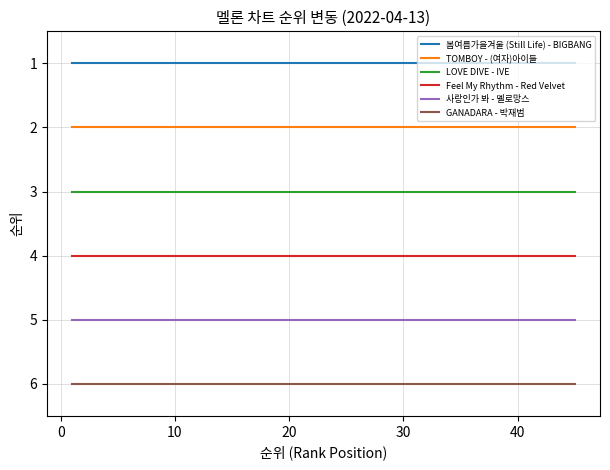

What is the greatest value displayed?

6